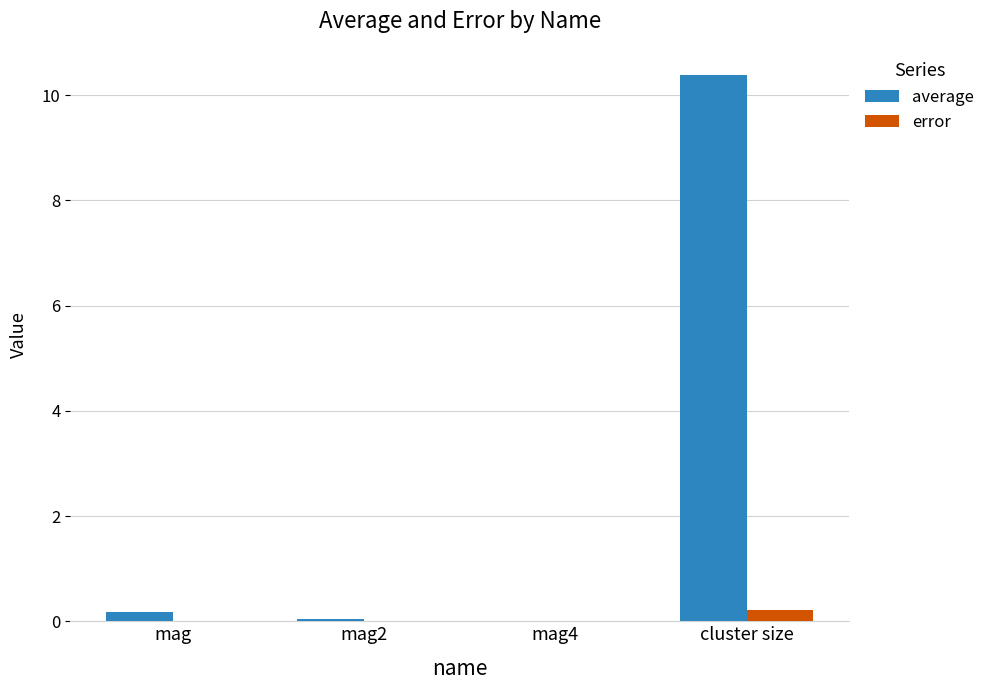

What is the difference between the average values at mag2 and mag?

0.1